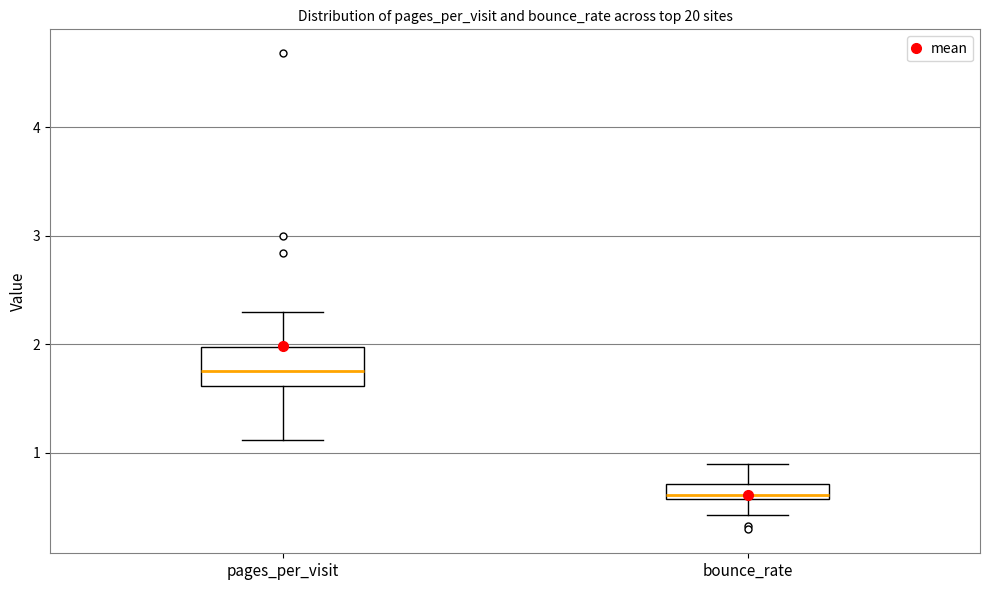

Where does the lower whisker of the box for bounce_rate end on the y-axis? The values are not printed on the chart, so give them approximately, as read against the axis.

0.4